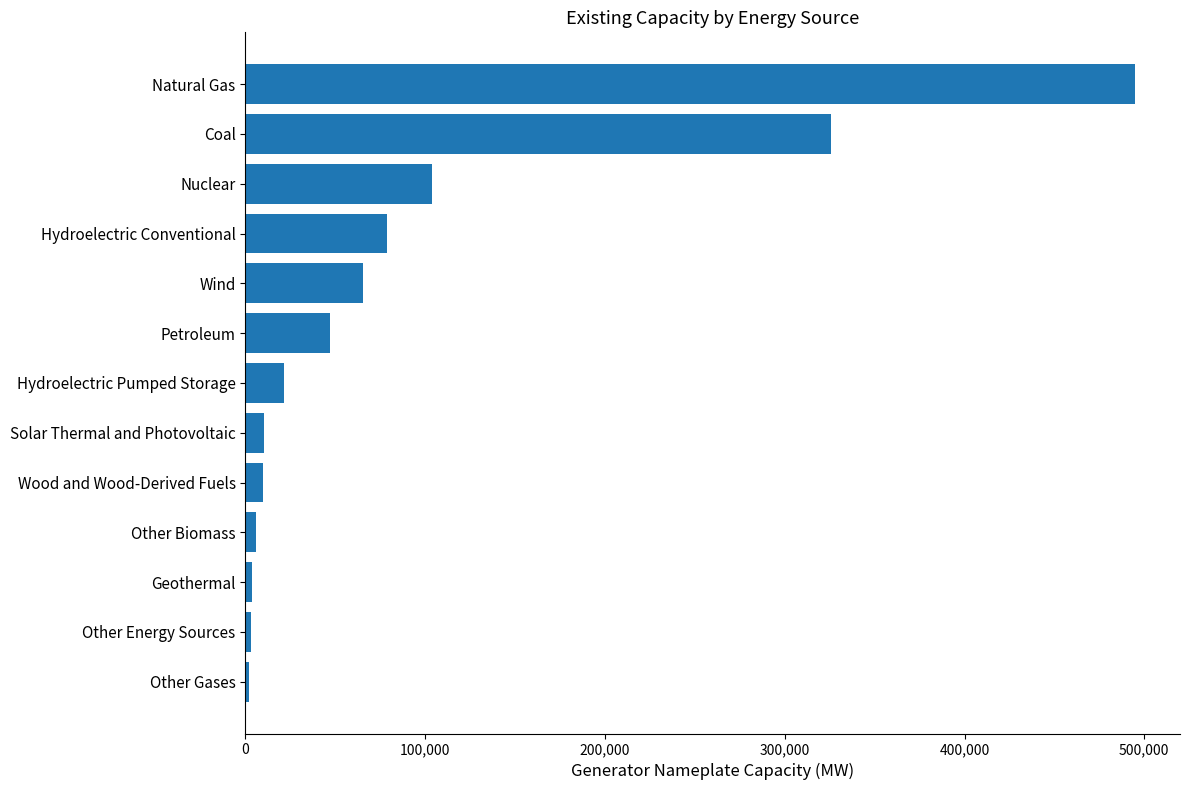

What is the average value?

90198.3